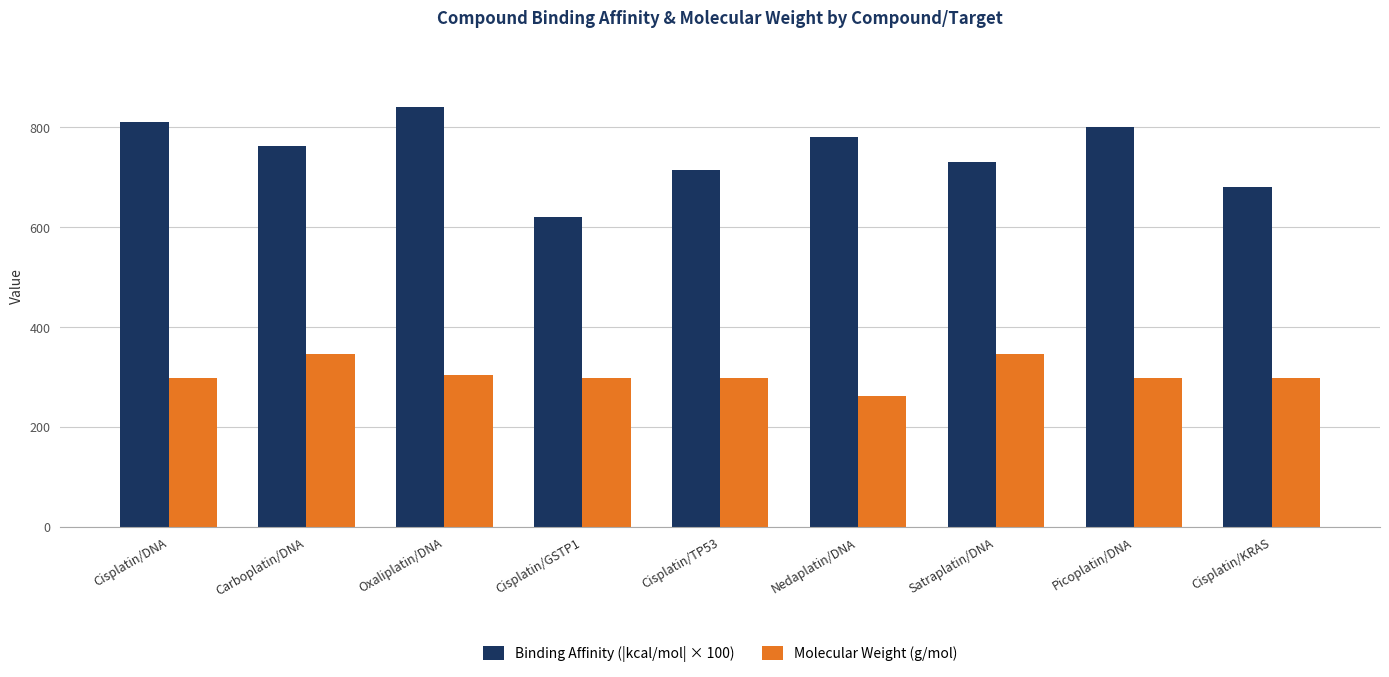

What is the minimum value shown in the chart?

261.1